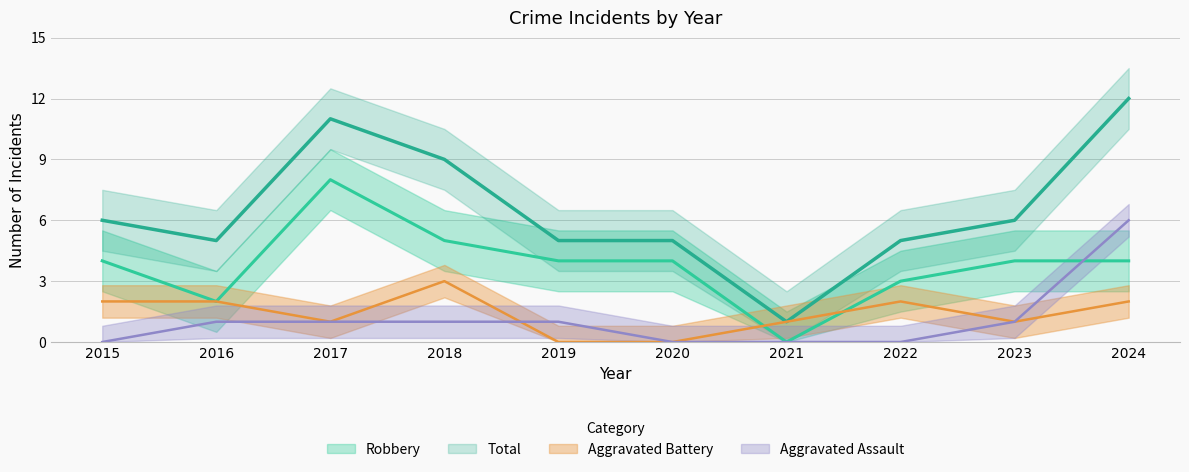

At 2024, list the series in order from largest to smallest.

Total, Aggravated Assault, Robbery, Aggravated Battery